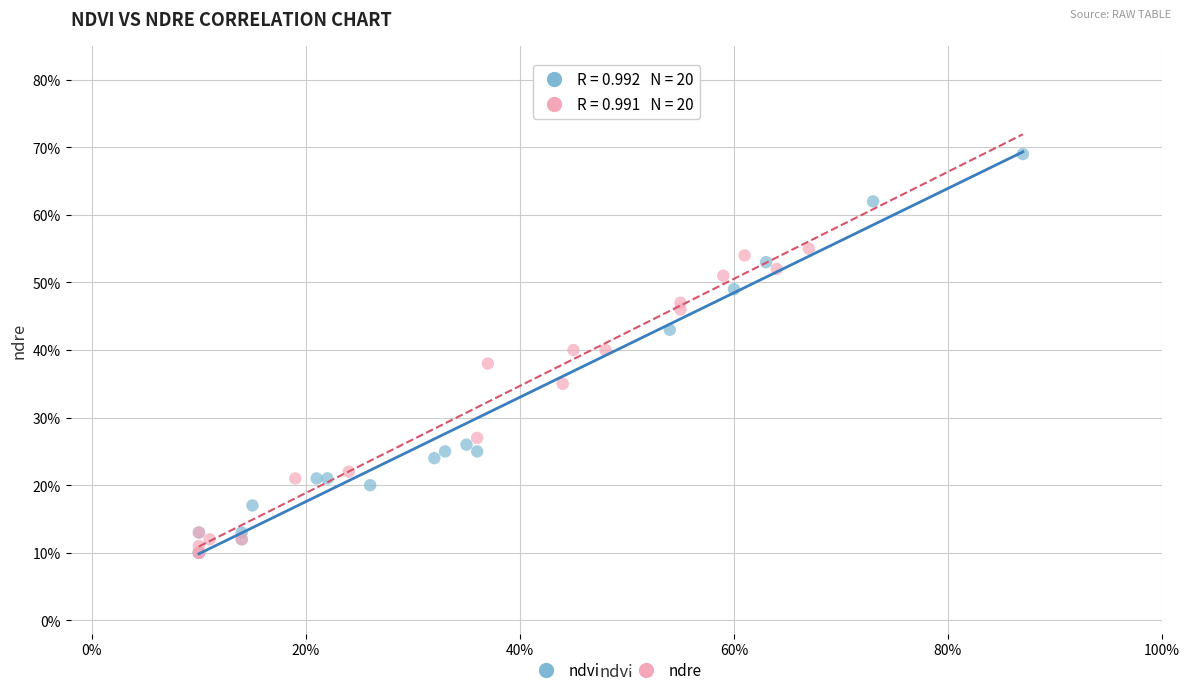

What are all the series names shown in the legend?

ndvi, ndre